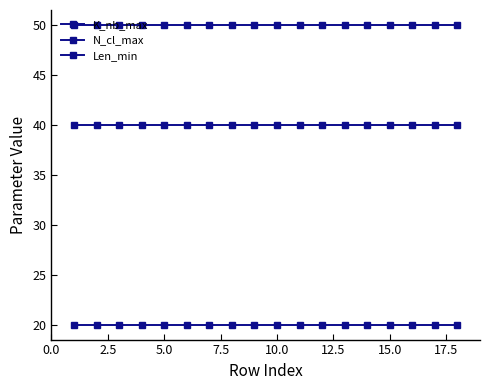

How many lines are shown in the chart?

3